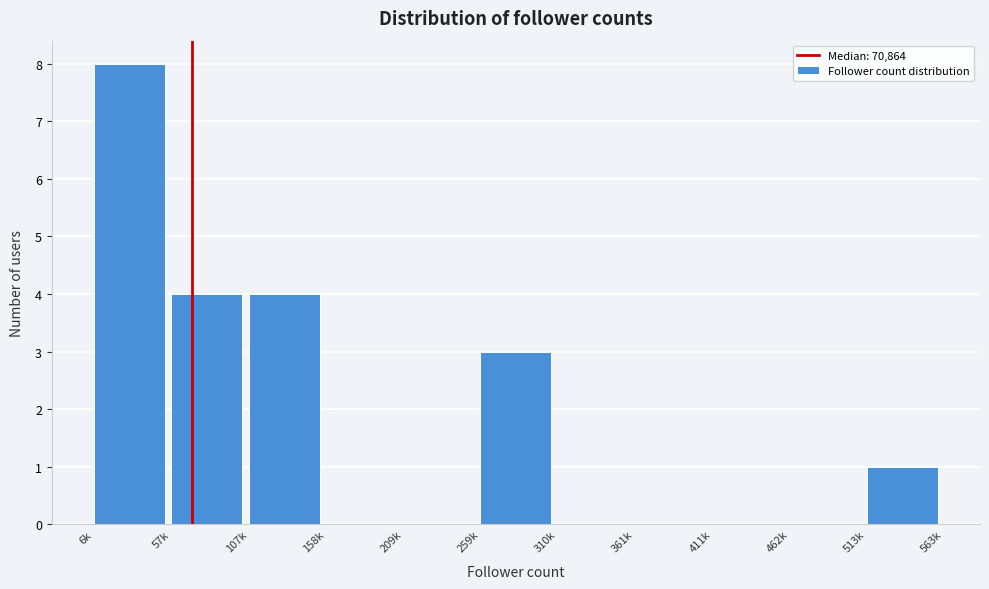

Reading left to right, list all the values displayed in this chart.

6k=8	57k=4	107k=4	158k=0	209k=0	259k=3	310k=0	361k=0	411k=0	462k=0	513k=1